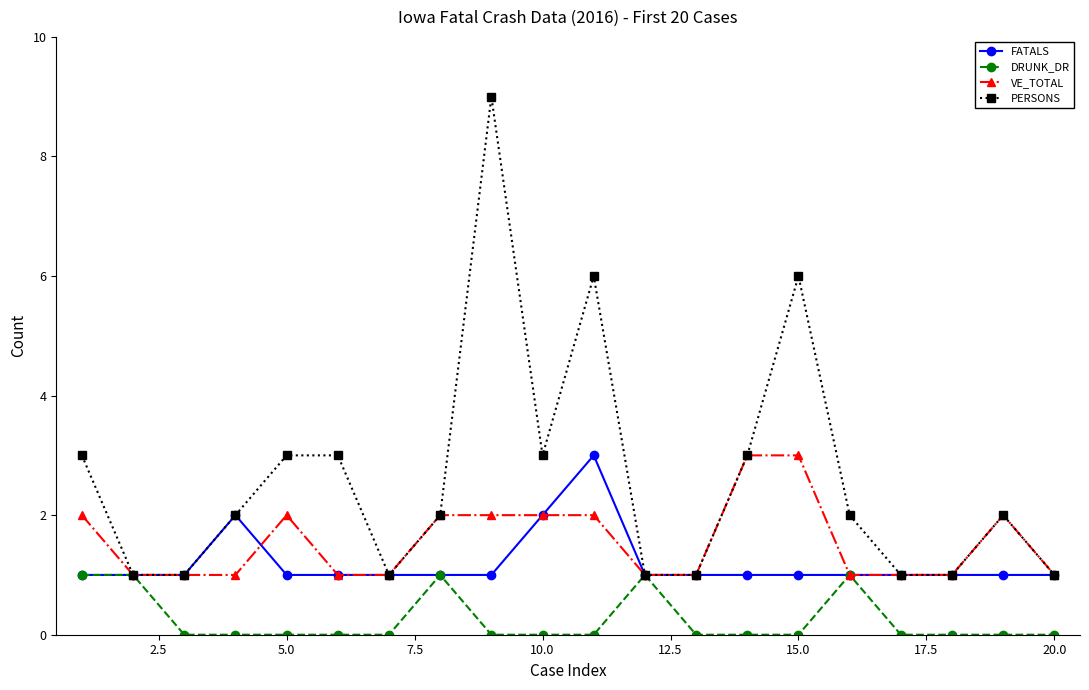

Which series has the largest total across all categories?

PERSONS